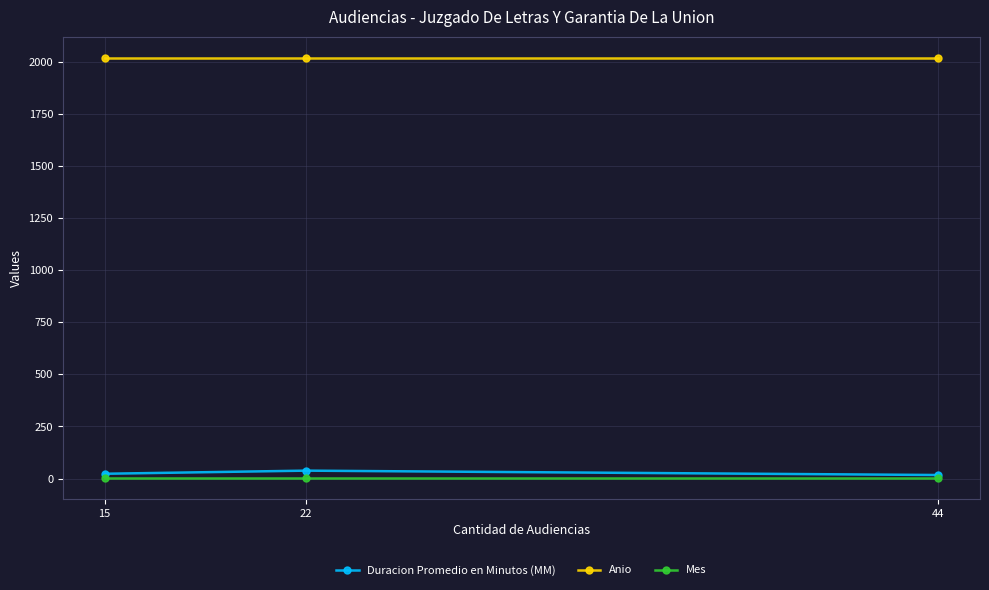

At how many categories does at least one series exceed 509?

3